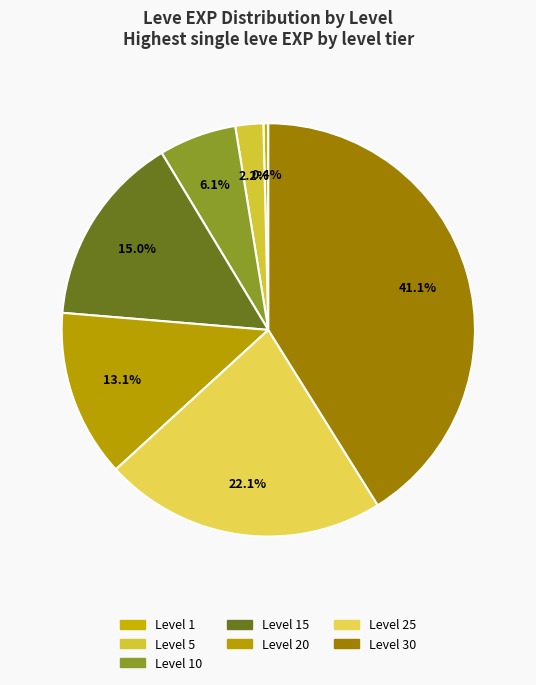

To the nearest percent, what is the average slice percentage?

14%